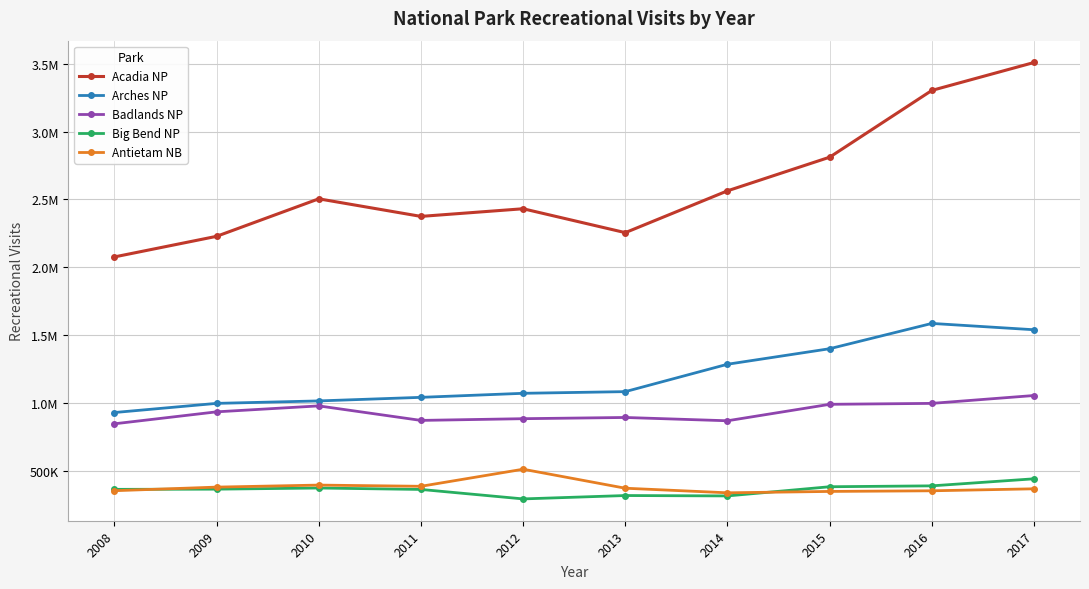

List the labels in order of Badlands NP value, smallest first.

2008, 2014, 2011, 2012, 2013, 2009, 2010, 2015, 2016, 2017